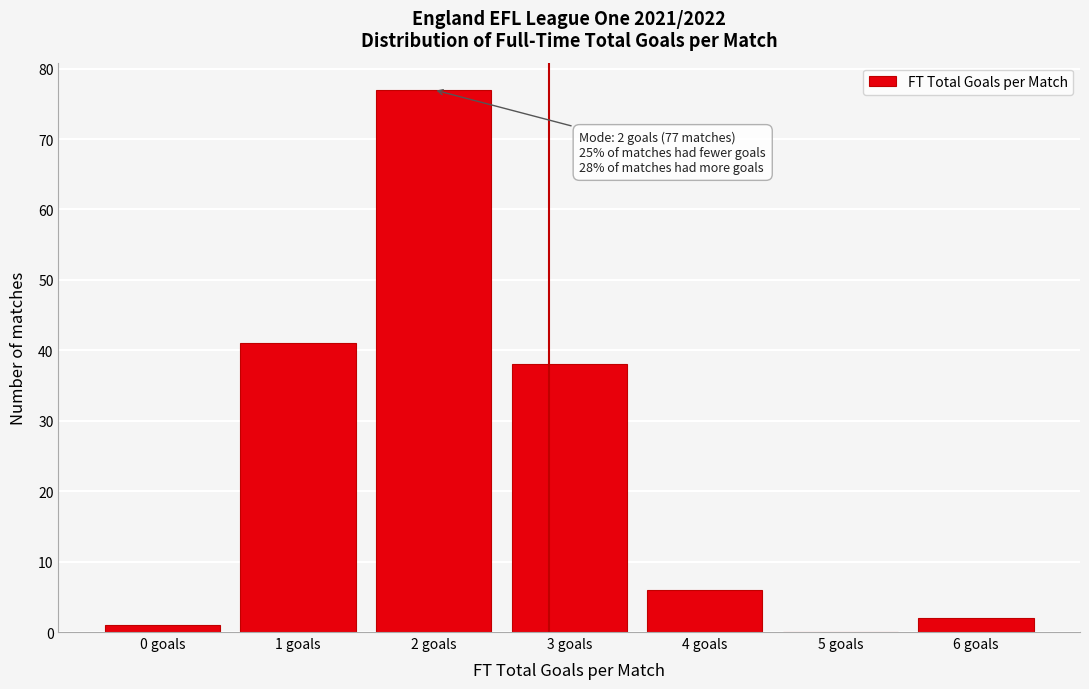

Reading left to right, extract all data points from this chart.

0 goals=1	1 goals=41	2 goals=77	3 goals=38	4 goals=6	5 goals=0	6 goals=2